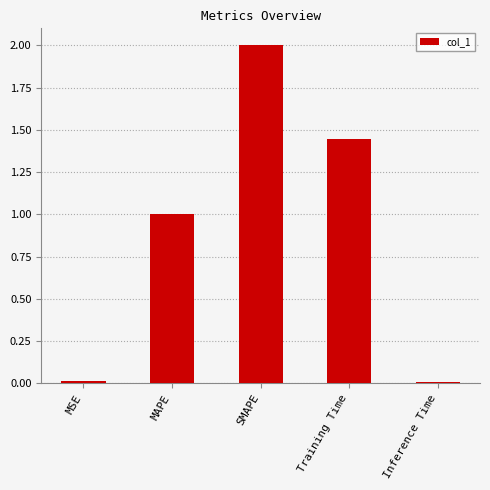

What is the greatest value displayed?

2.0